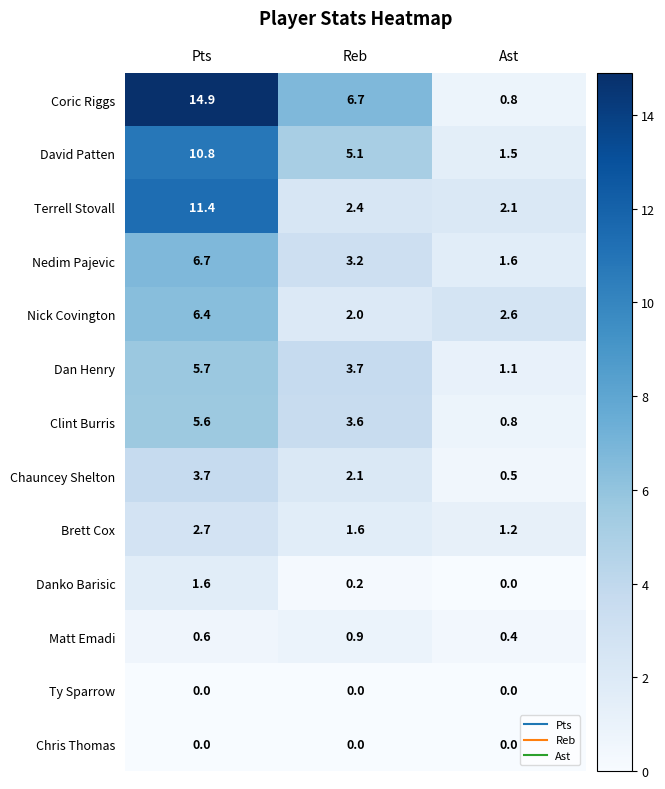

Which label corresponds to the largest value in the chart?

Pts